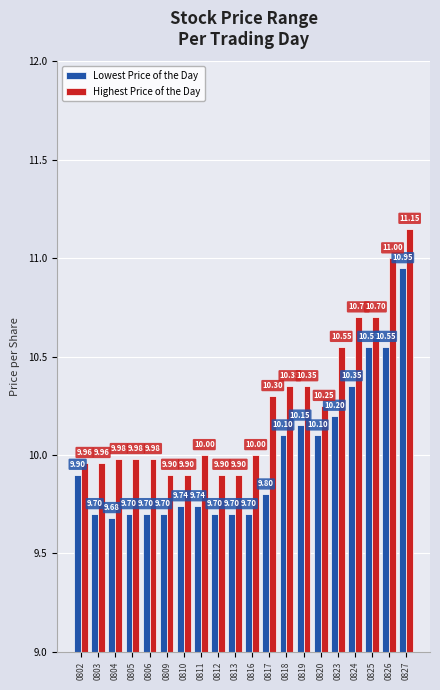

How many data points does each series have?

20